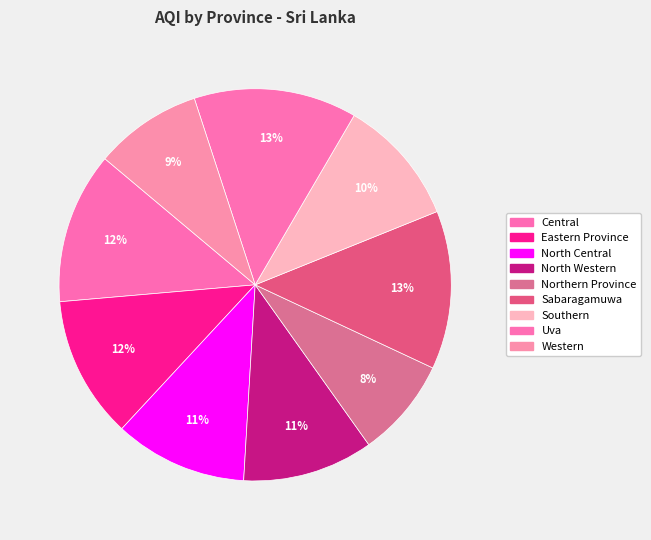

To the nearest percent, what portion does Western represent?

9%